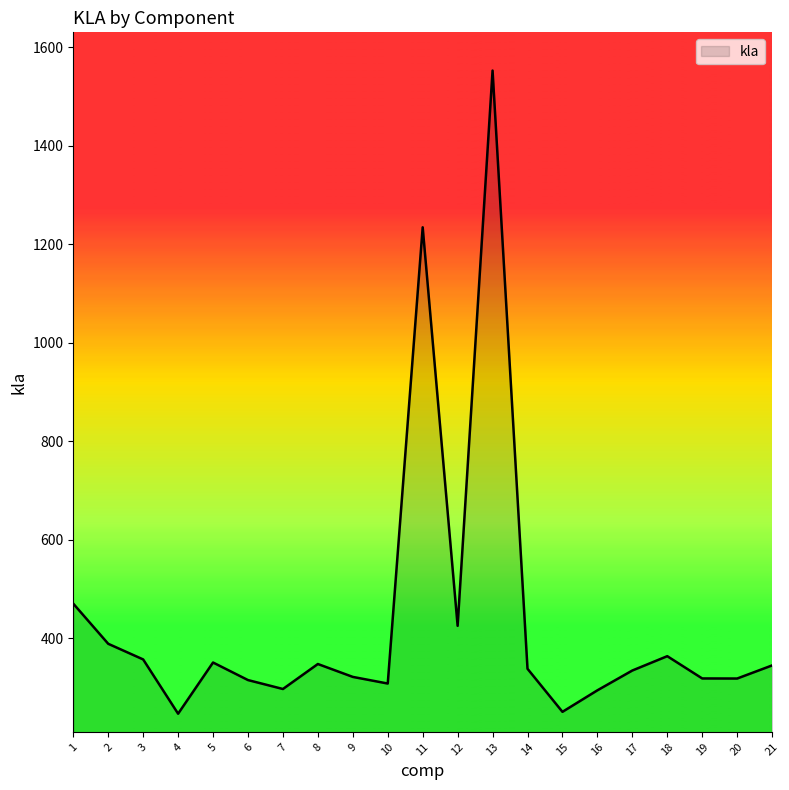

What is the minimum value shown in the chart?

246.4